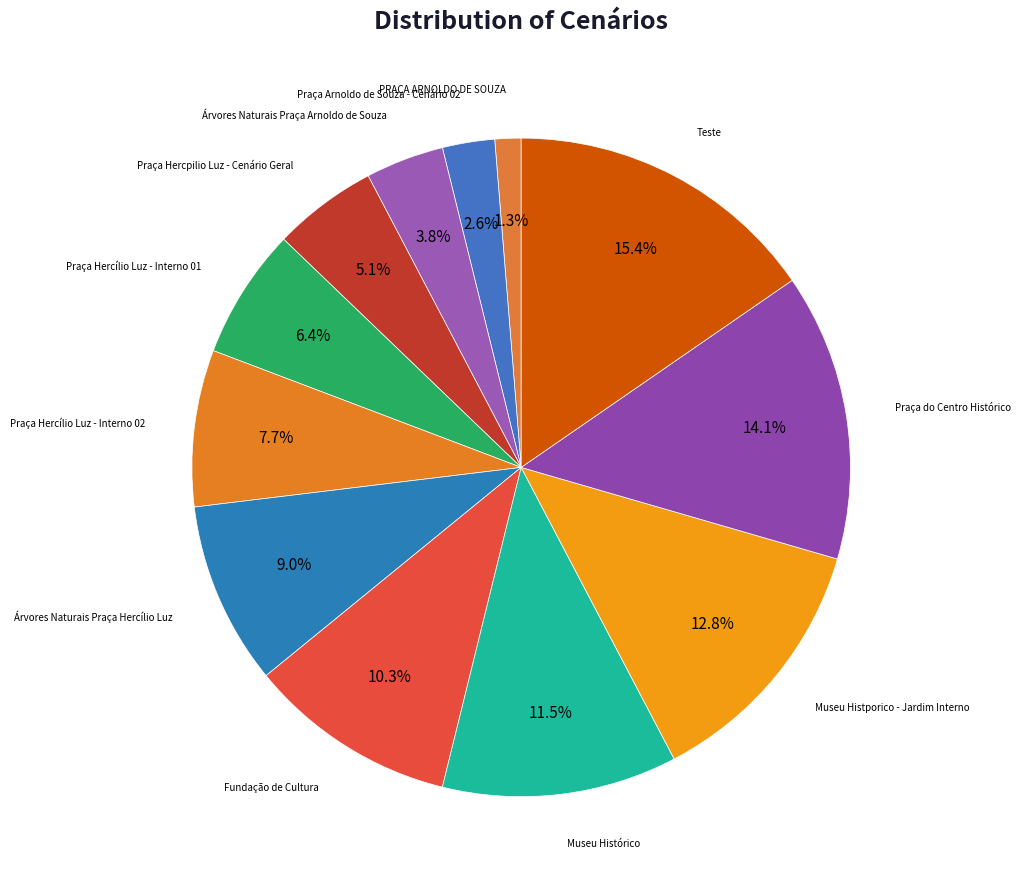

Count the number of slices in the pie.

12